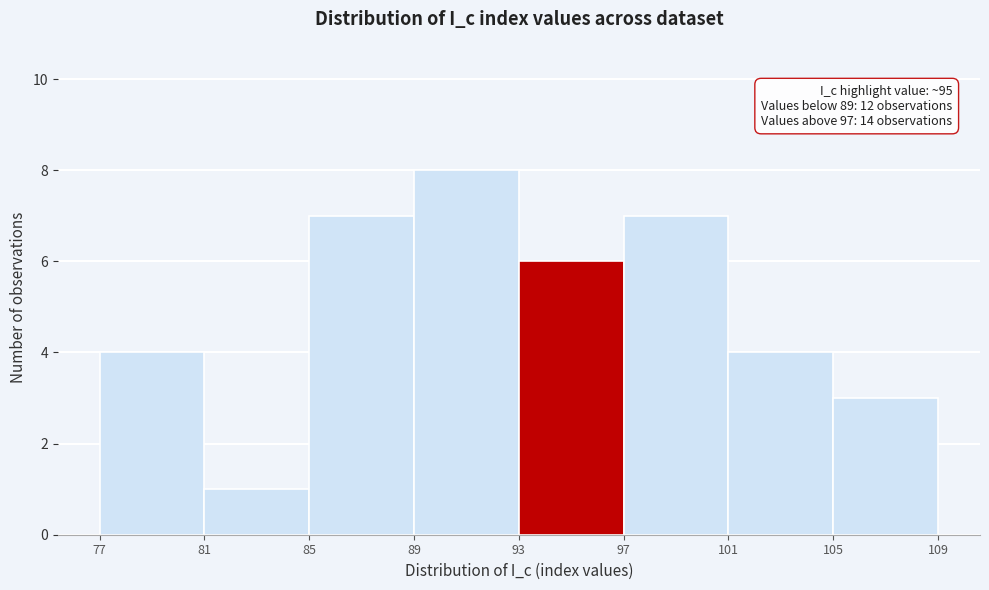

Which range on the x-axis has the tallest bar?

89 to 93